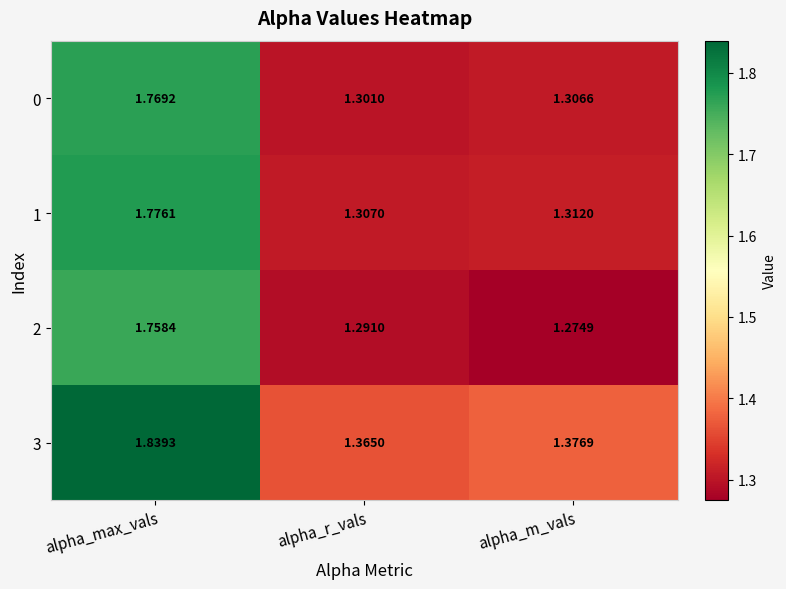

Which series has the widest spread of values?

2